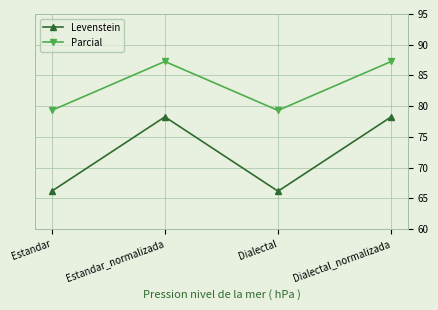

Is the value of Levenstein at Estandar_normalizada greater than the value of Parcial at Estandar?

No